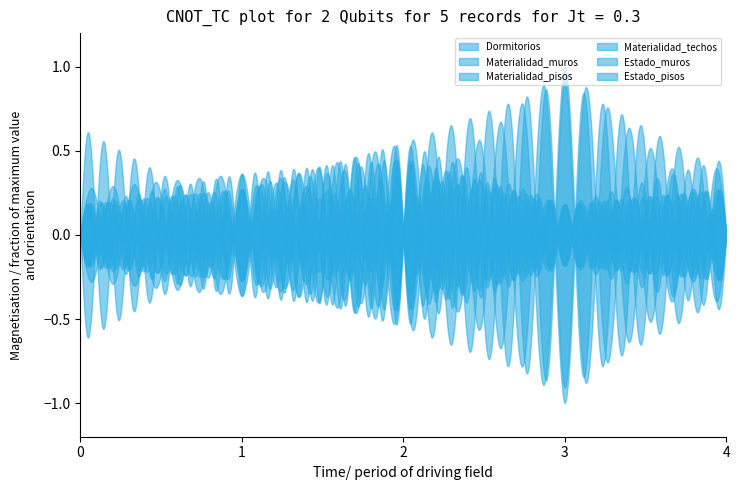

At which category does the chart reach its peak across all series?

3